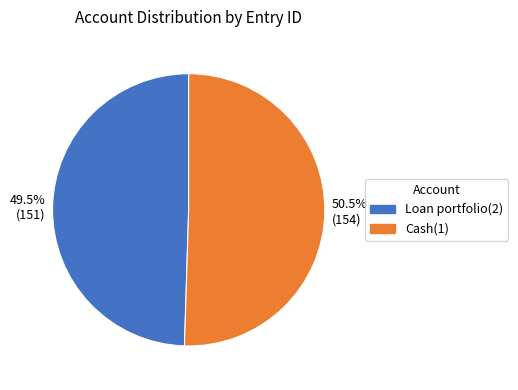

Count the number of slices in the pie.

2